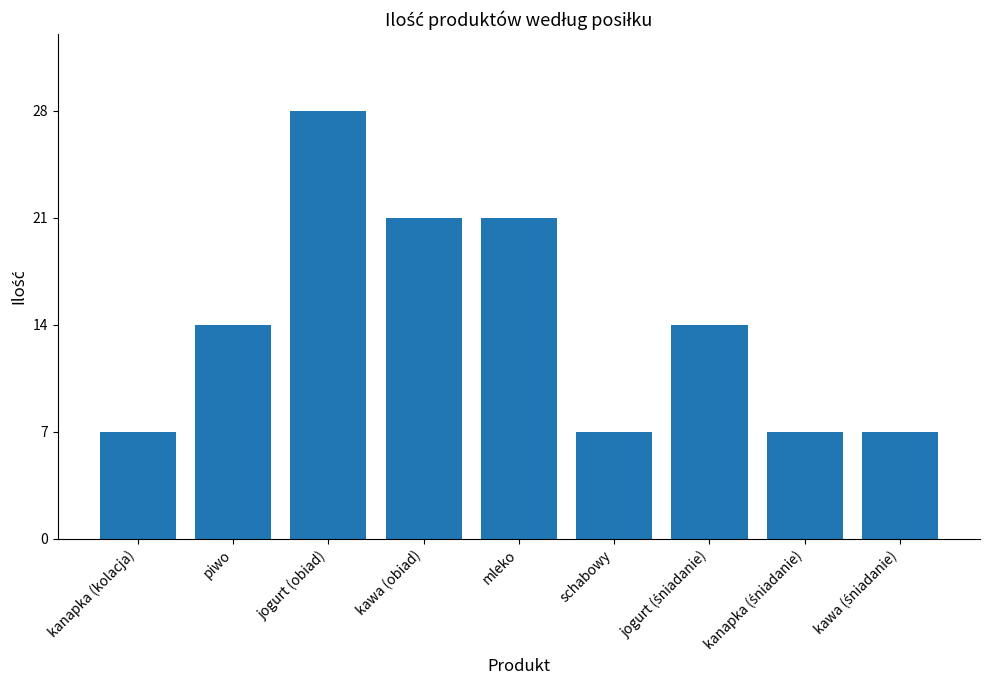

How many categories are shown in the chart?

9